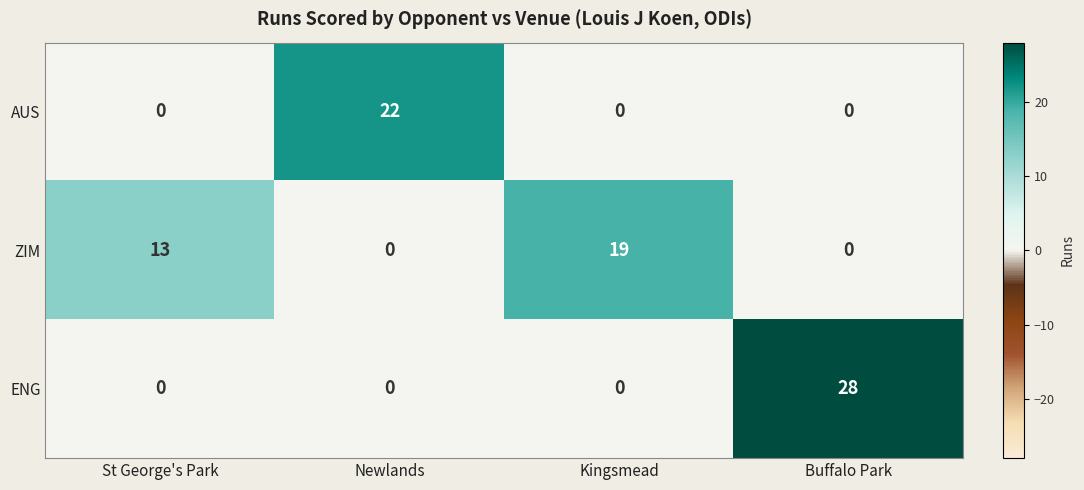

Rank the series by their average value, from lowest to highest.

AUS, ENG, ZIM